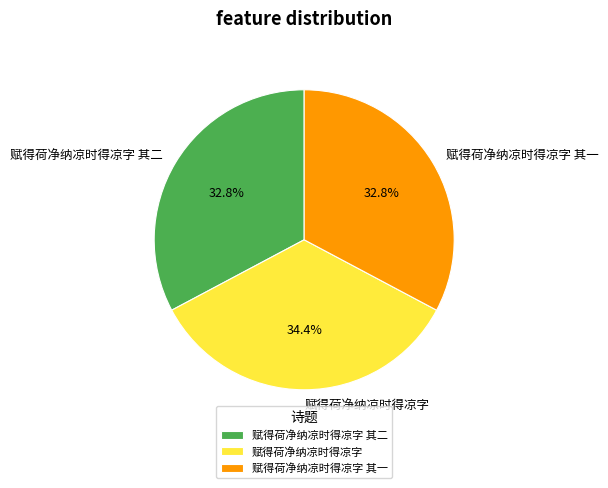

Which has a higher value, 赋得荷净纳凉时得凉字 or 赋得荷净纳凉时得凉字 其一?

赋得荷净纳凉时得凉字